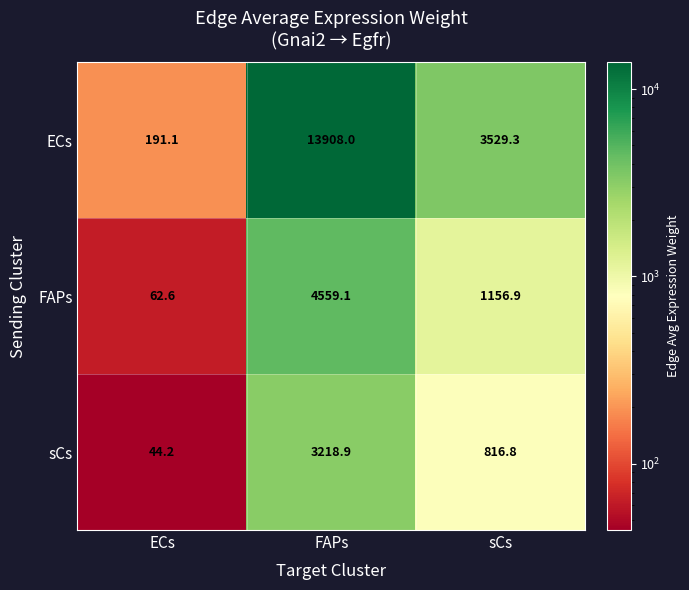

Reading left to right, list all the values displayed in this chart.

ECs: 191.1	13908.0	3529.3
FAPs: 62.6	4559.1	1156.9
sCs: 44.2	3218.9	816.8